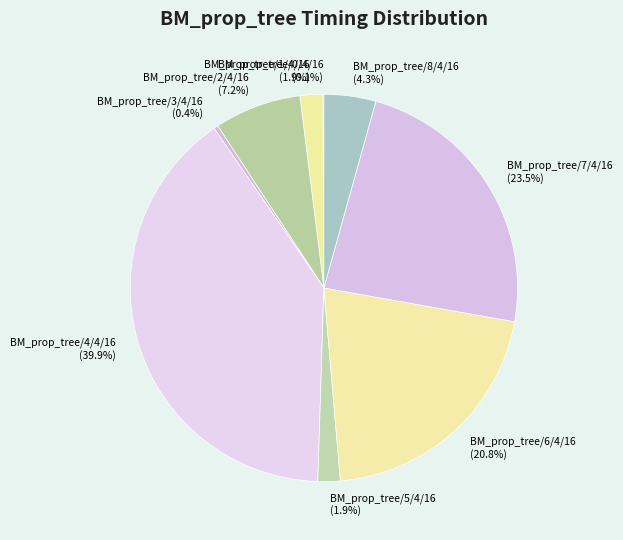

What is the largest slice in the pie chart?

BM_prop_tree/4/4/16